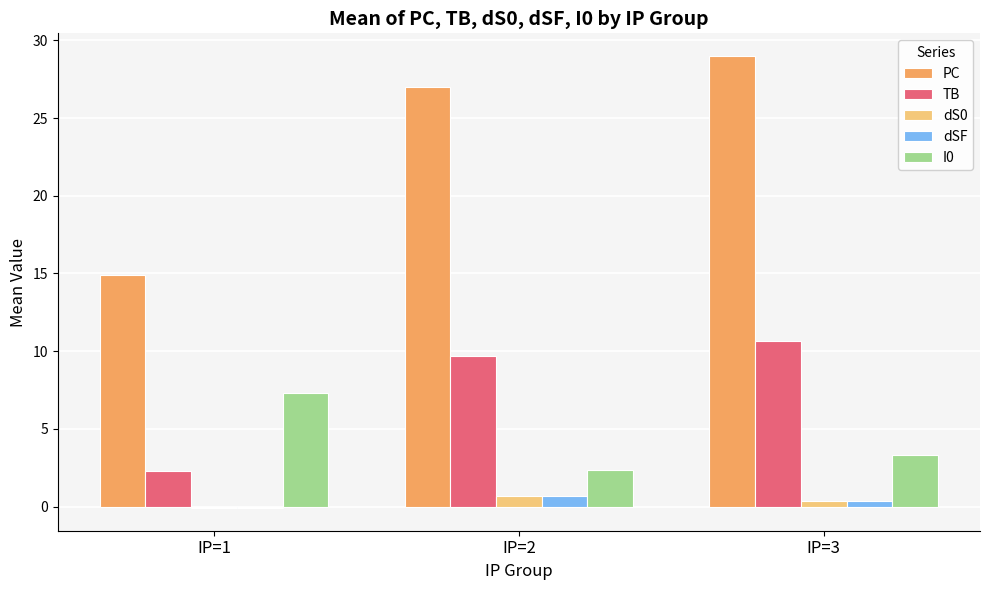

Does the chart contain stacked bars?

No